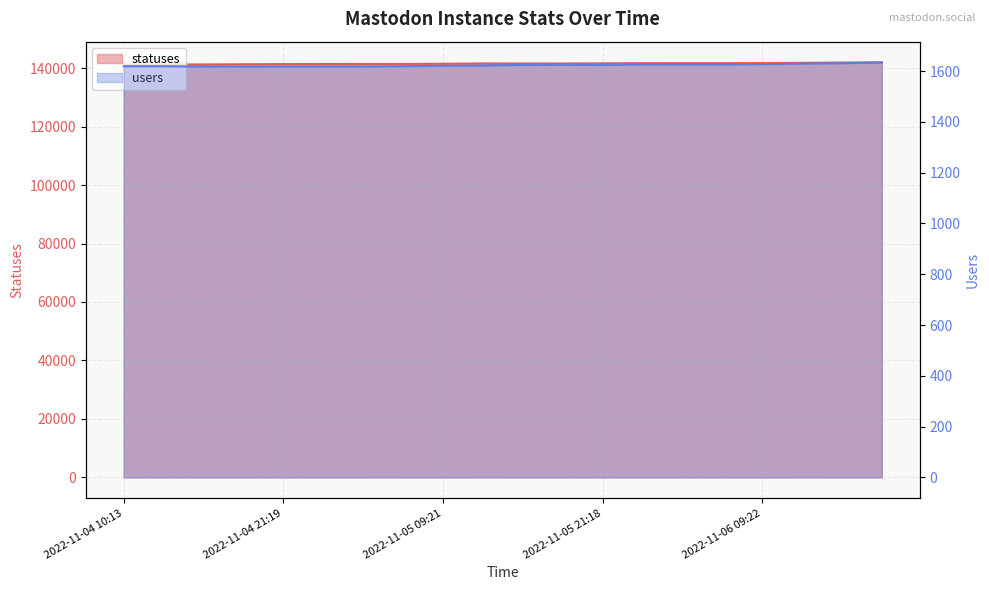

Which series changed the most between 2022-11-05 15:21 and 2022-11-06 02:06?

statuses